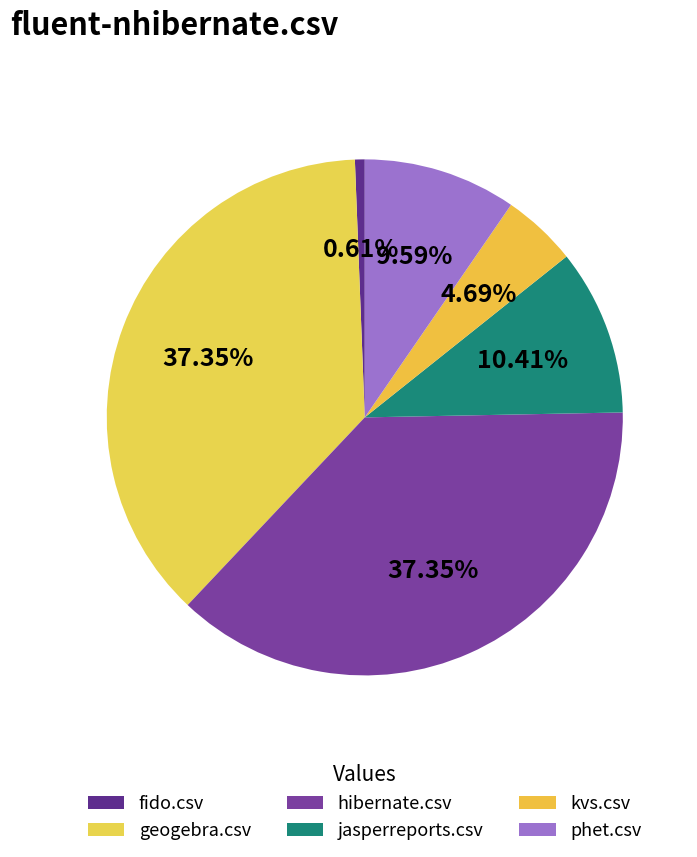

Does jasperreports.csv account for over 50% of the chart?

No